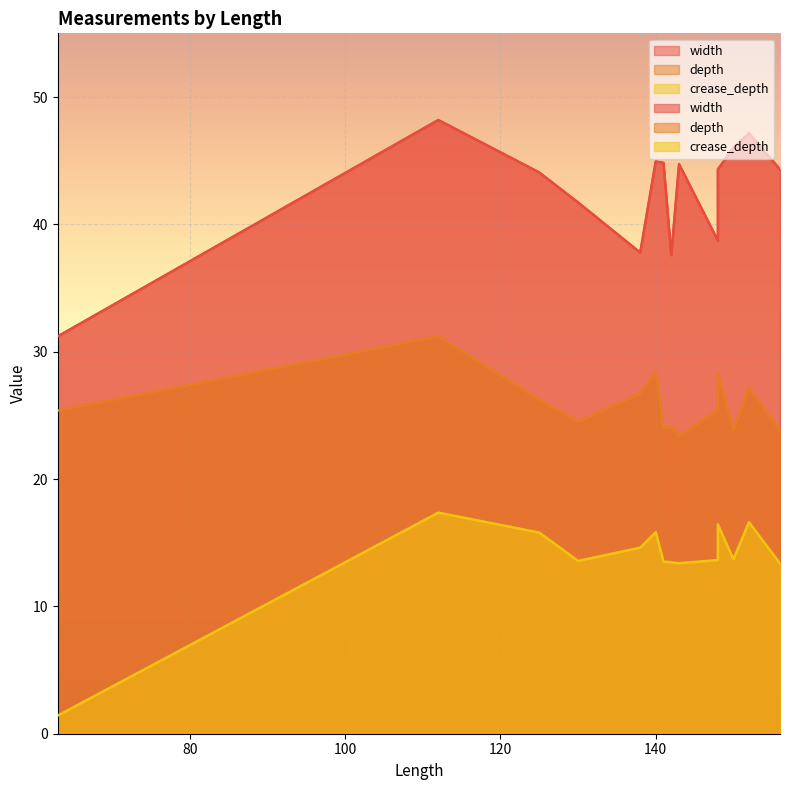

True or false: width and crease_depth intersect in this chart.

False